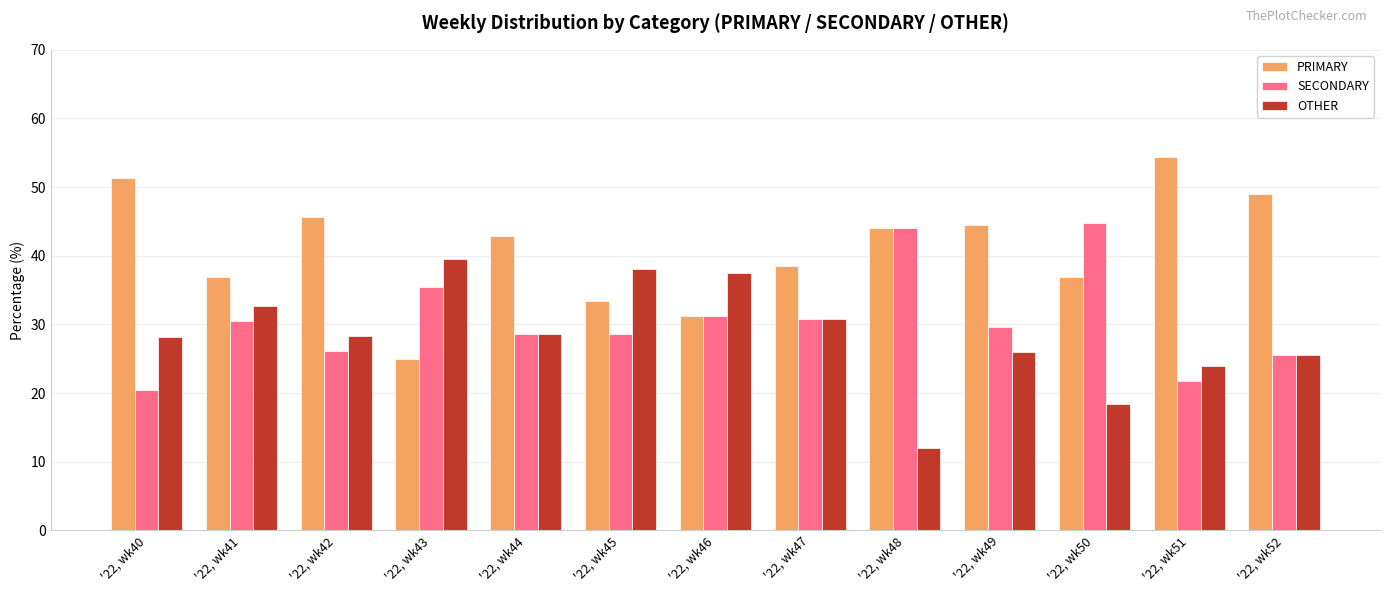

What is the spread (max minus min) of values at '22, wk51?

32.6